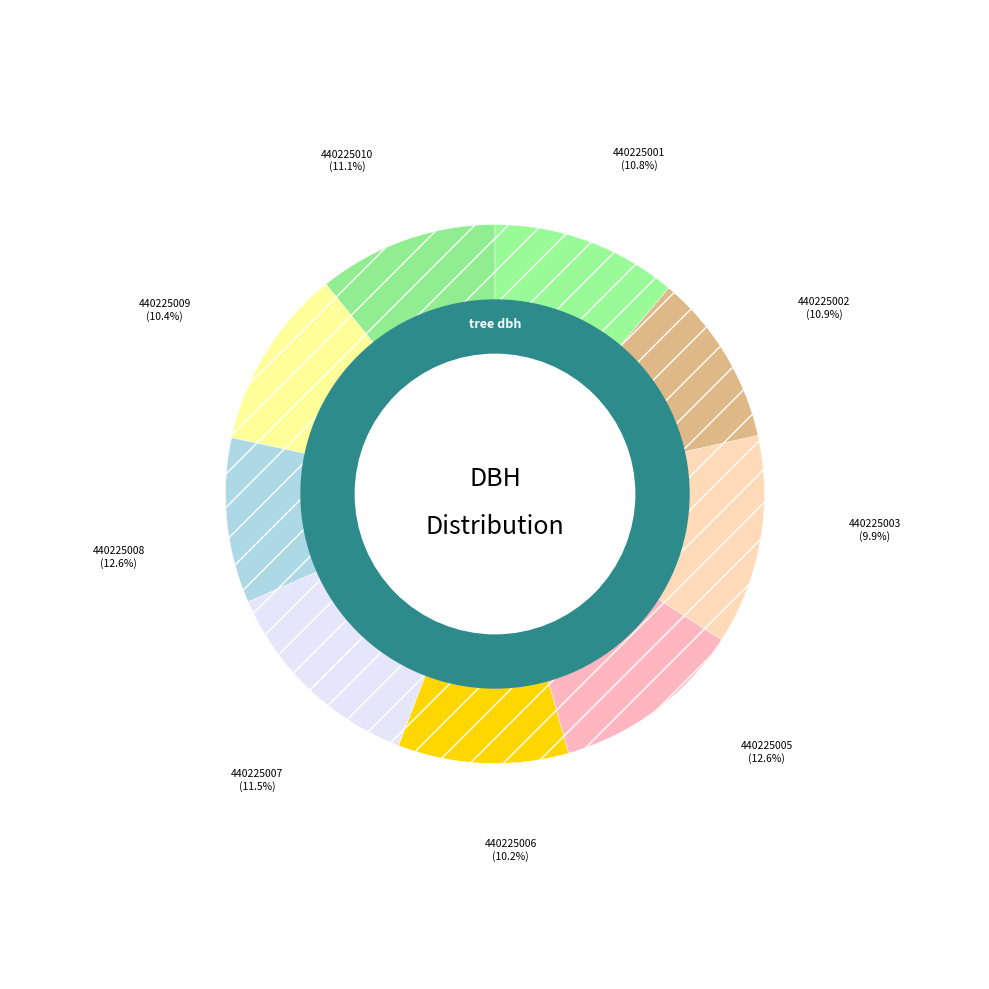

True or false: 440225008 accounts for 13% of the total.

True